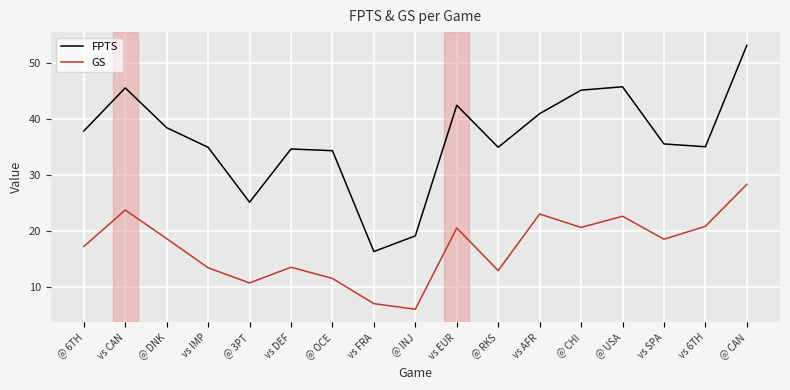

In FPTS, how many points are higher than both neighbors (excluding endpoints)?

4